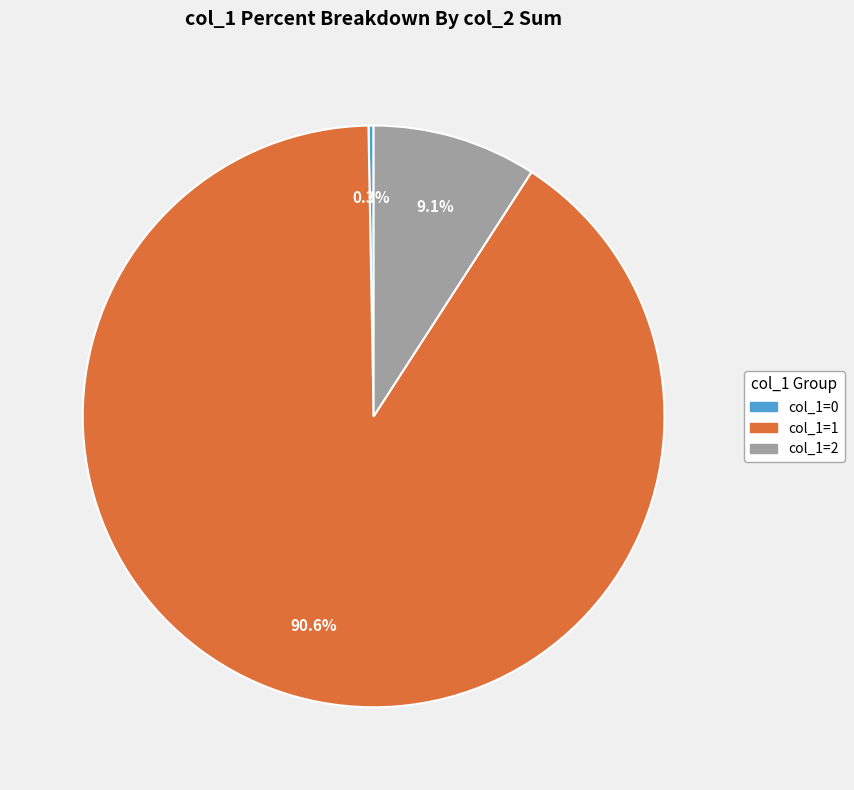

Does any single category account for the majority?

Yes